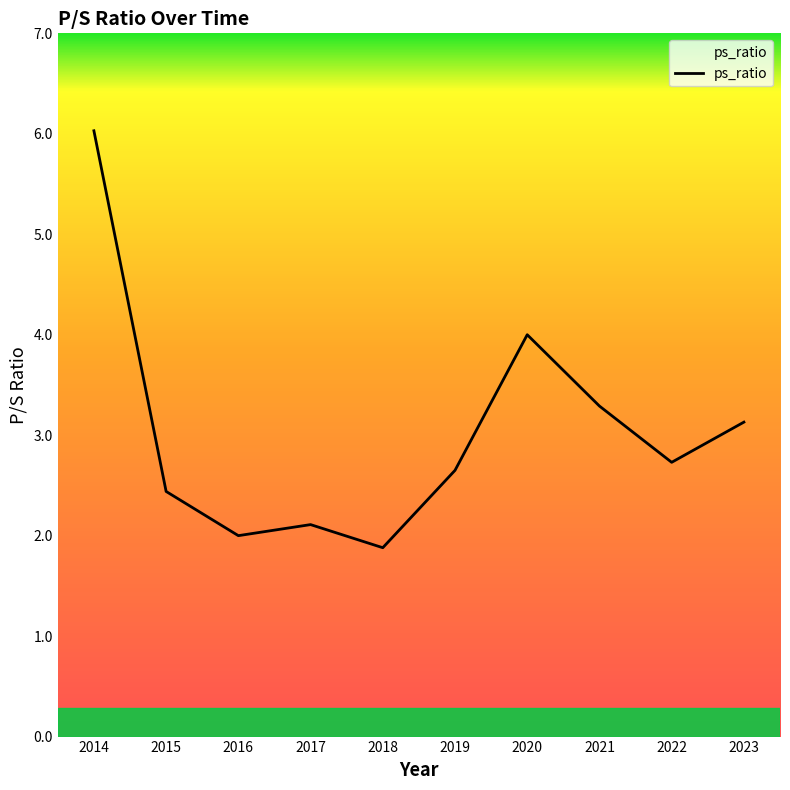

At which label does the data first exceed 2?

2014